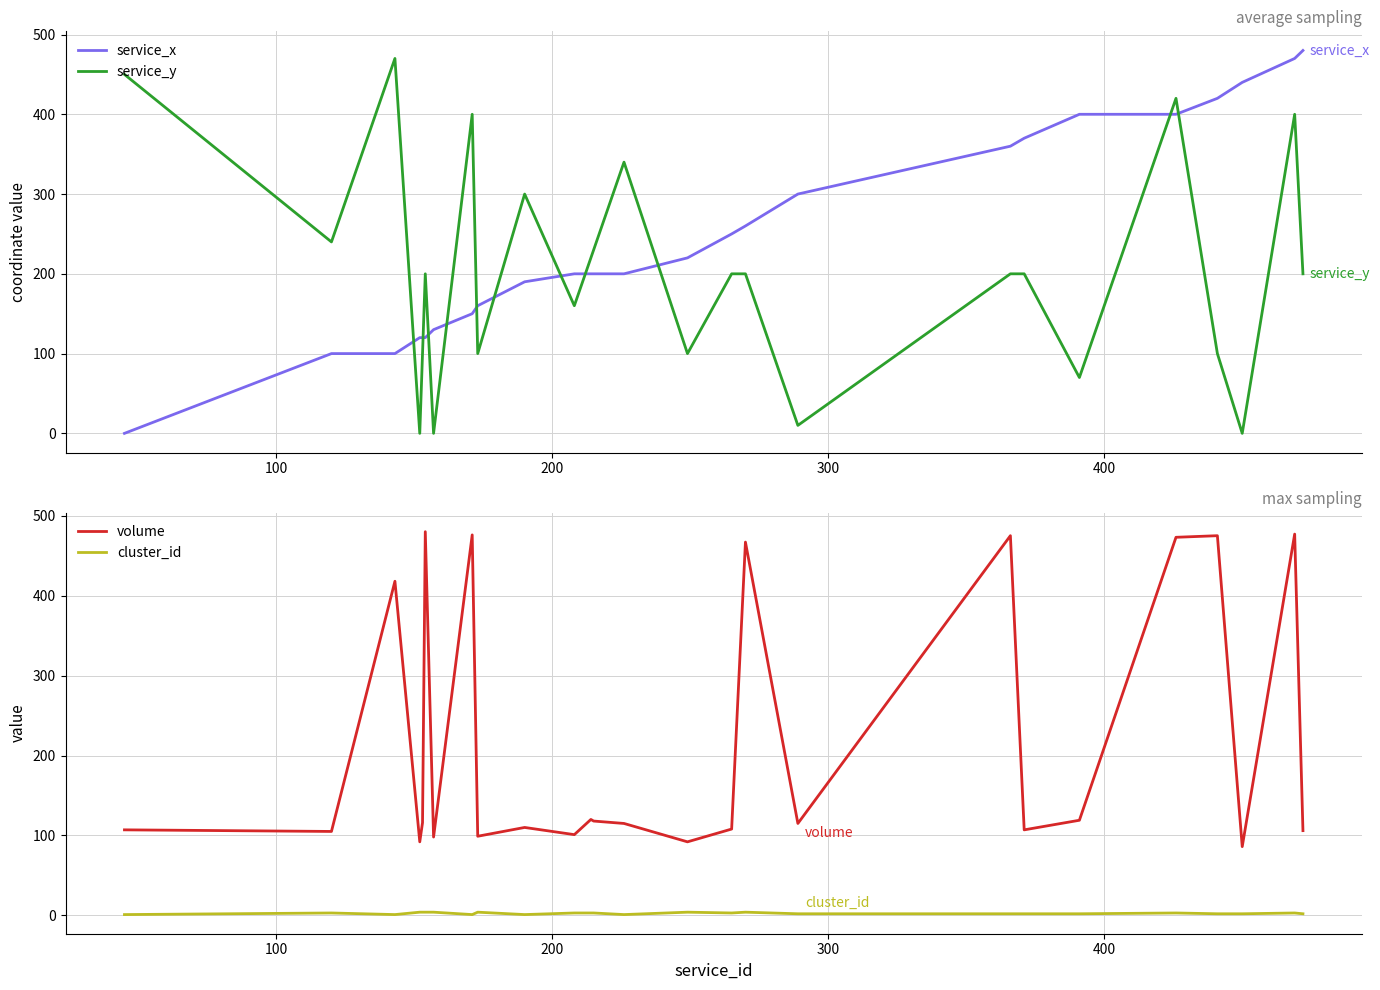

At how many categories does at least one series exceed 26?

26